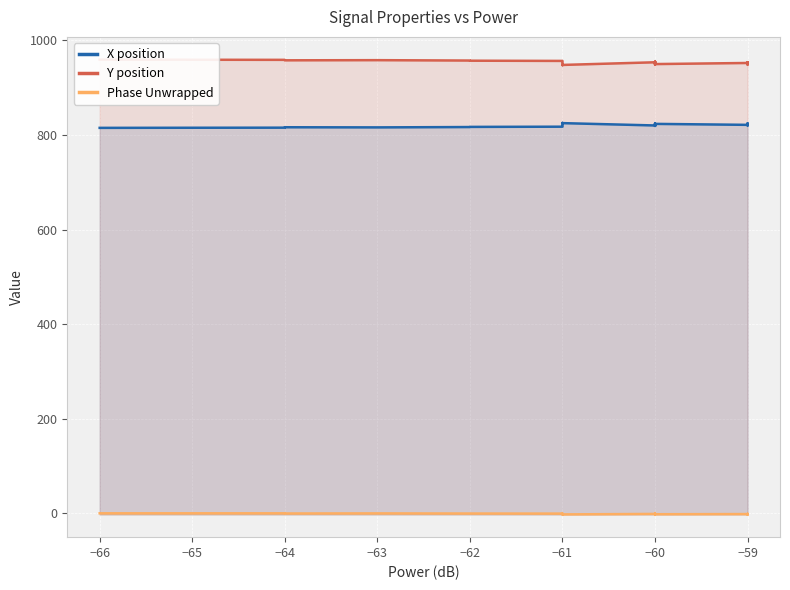

Which series changed the most between −60 and −59?

Y position